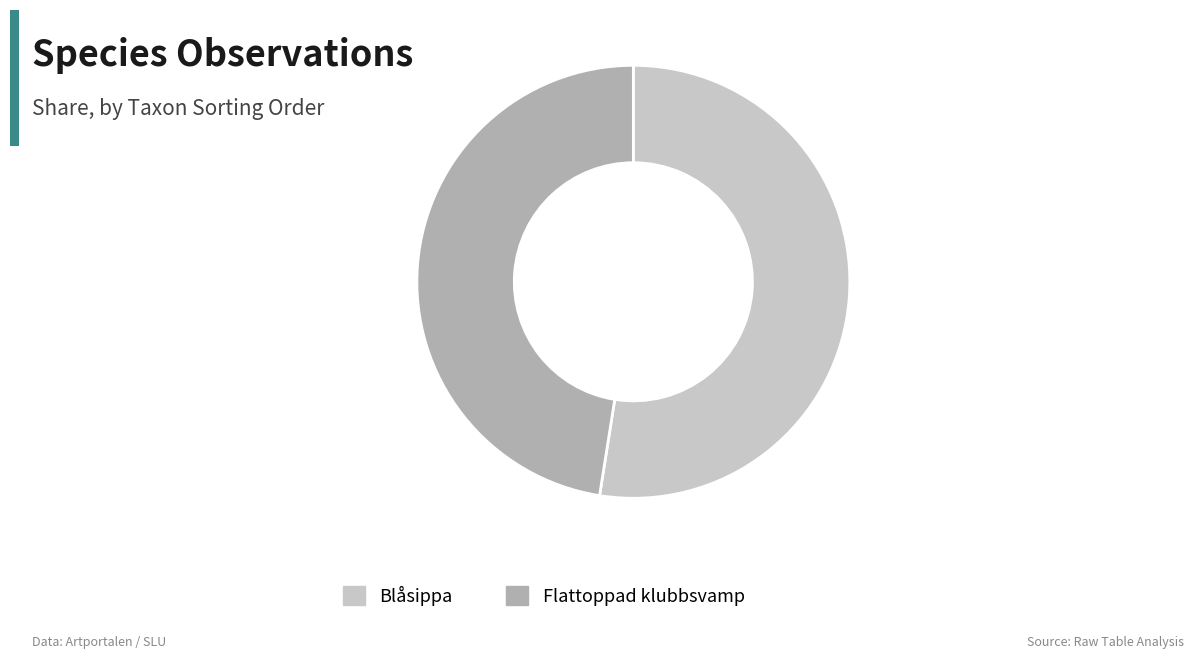

What is the ratio of the value at Flattoppad klubbsvamp to the value at Blåsippa?

0.9